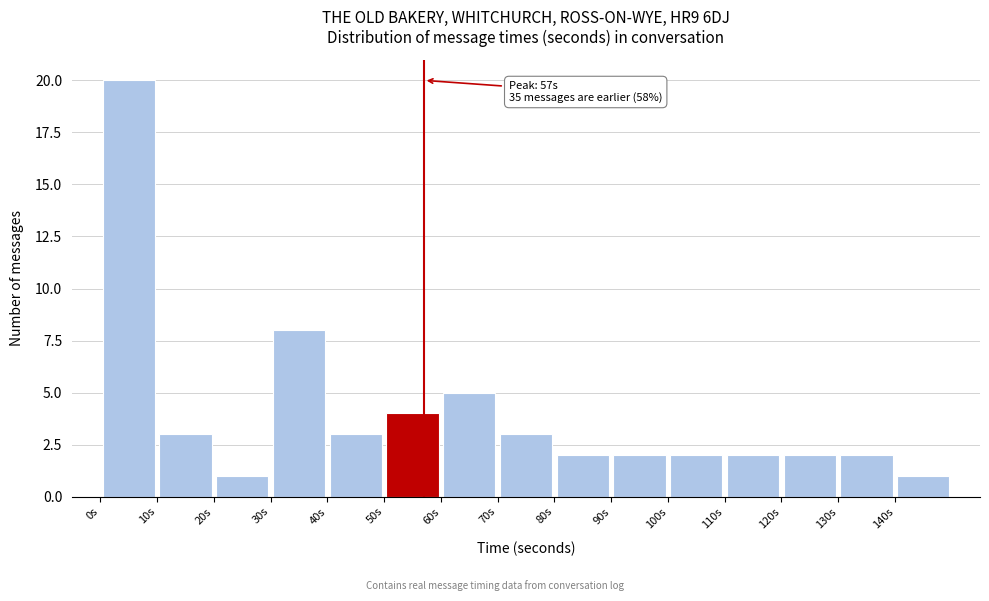

Which range on the x-axis has the tallest bar?

0 to 10